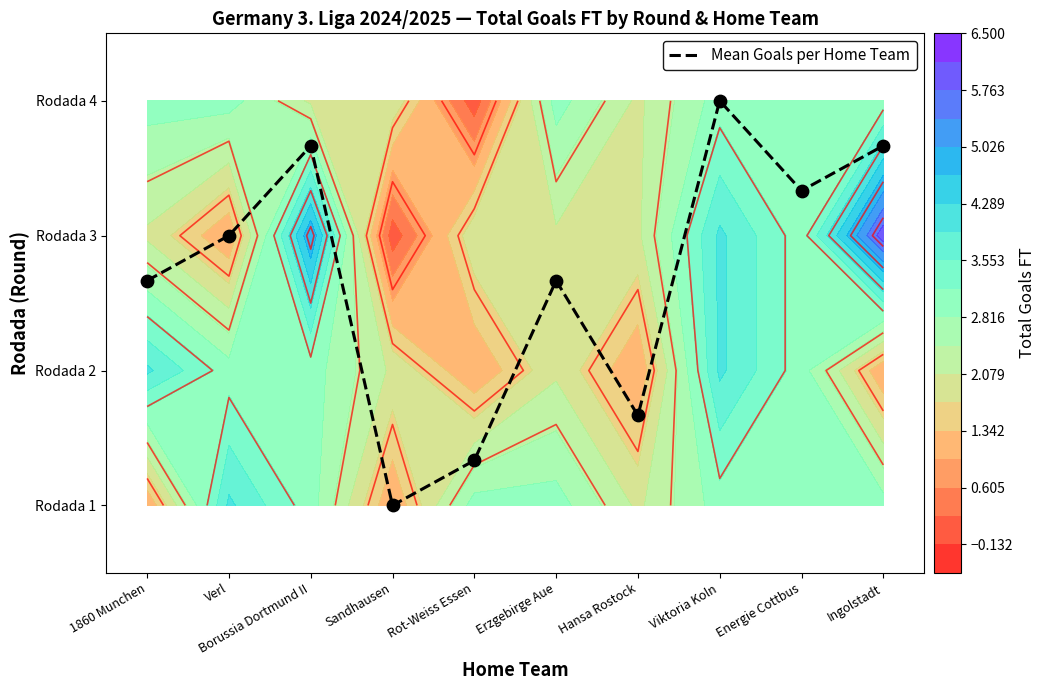

Count the values in the range 0 to 2.

6